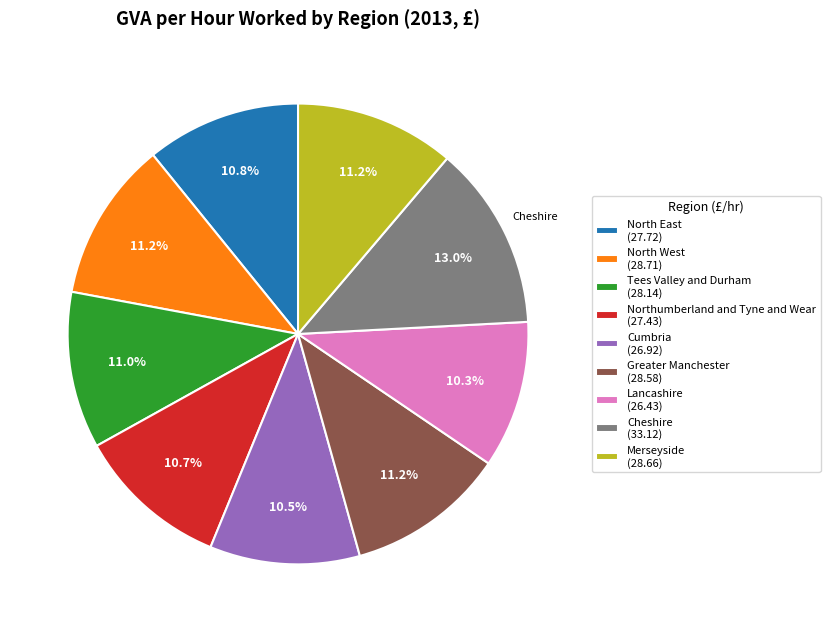

What is the ratio of the value at Northumberland and Tyne and Wear to the value at Lancashire?

1.0